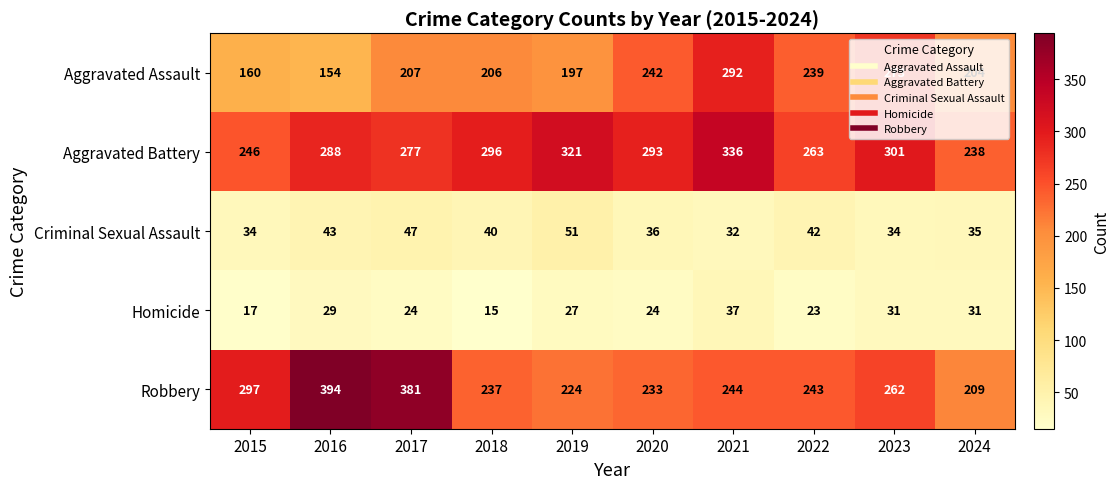

Which series has the largest range (max minus min)?

Robbery